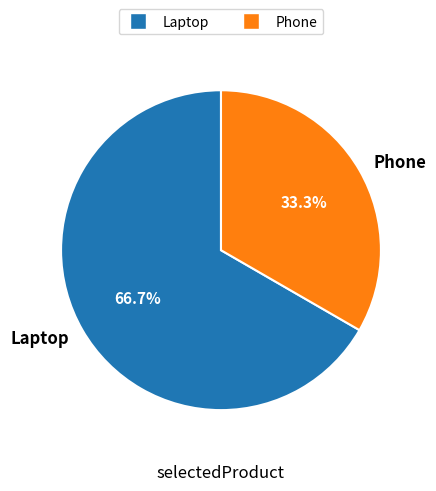

What percentage is the Phone slice, to the nearest percent?

33%